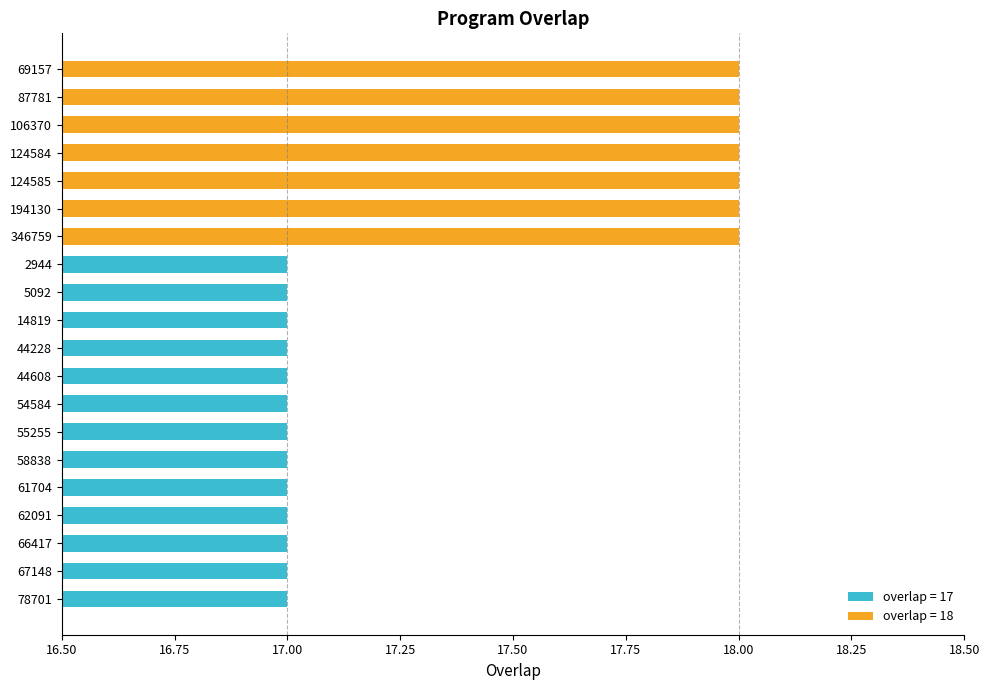

What is the label of the 3rd bar from the top?

106370